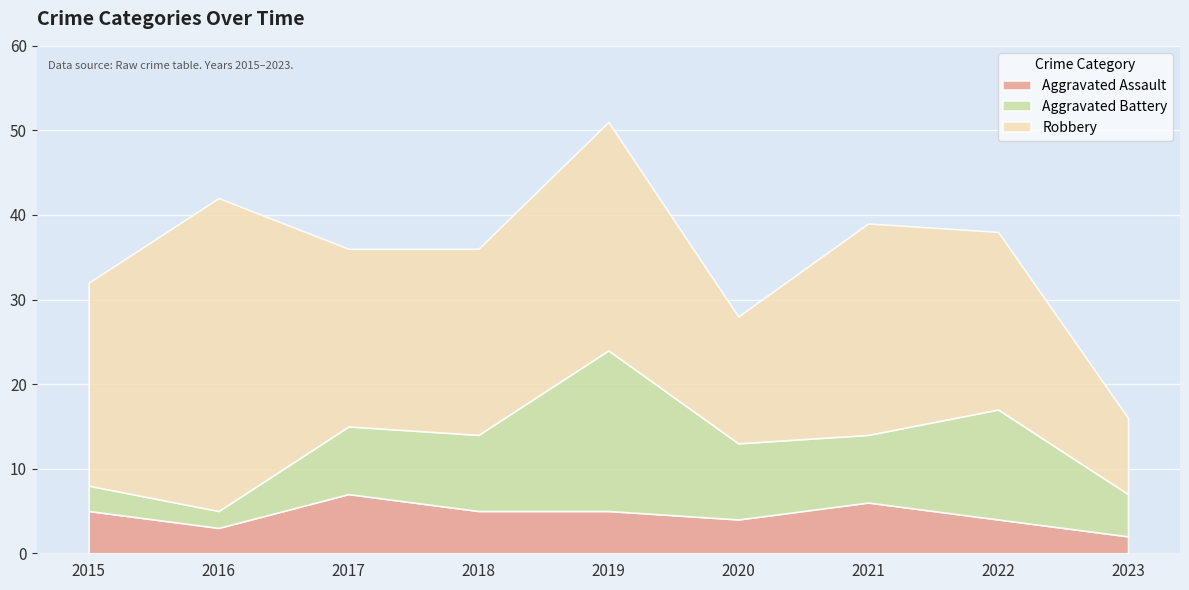

The Aggravated Assault series shows 1 at 2023. True or false?

False